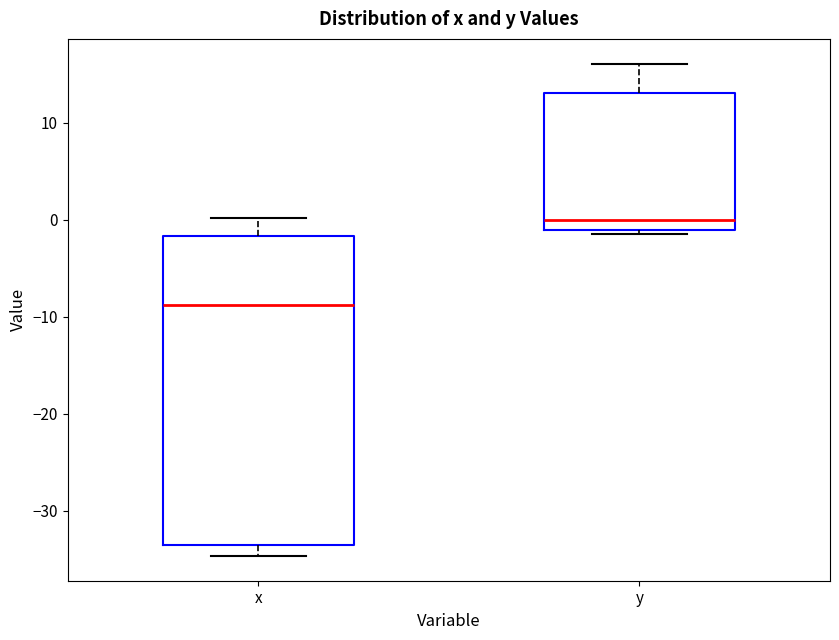

Reading left to right, read every box against the y-axis: the position of its median line, the range the box covers, and the ends of its whiskers. The values are not printed on the chart, so give them approximately, as read against the axis.

x: median -9, box -34 to -2, whiskers -35 to 0
y: median 0, box -1 to 13, whiskers -1 (just below the box's lower edge) to 16